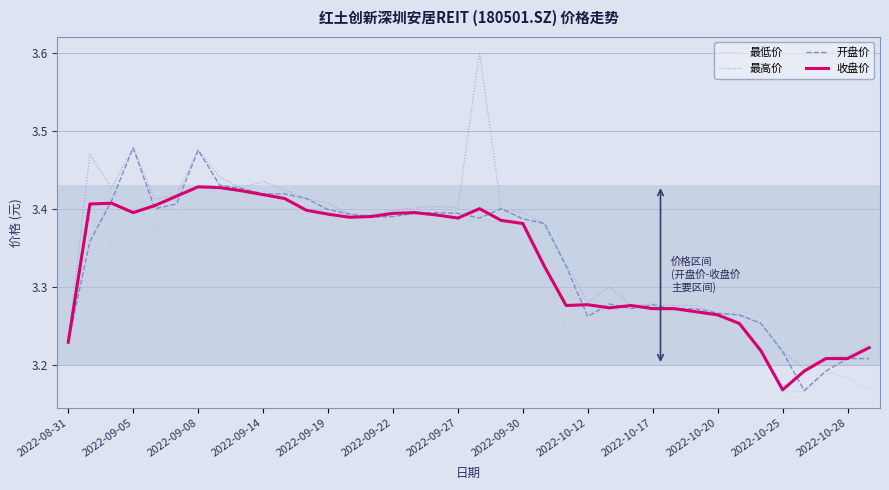

Which series has the largest range (max minus min)?

最高价